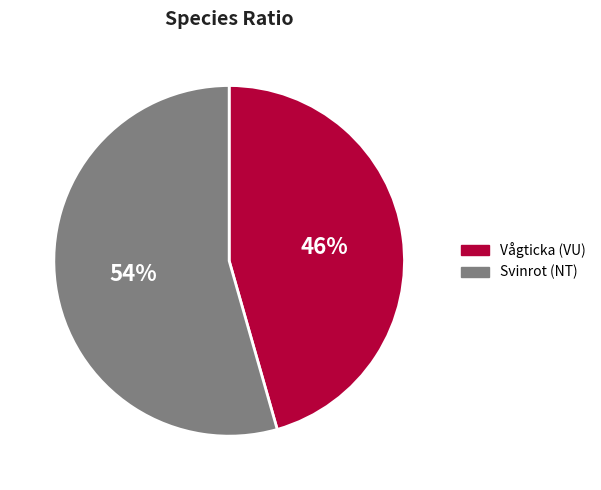

Is there a majority slice in this chart?

Yes